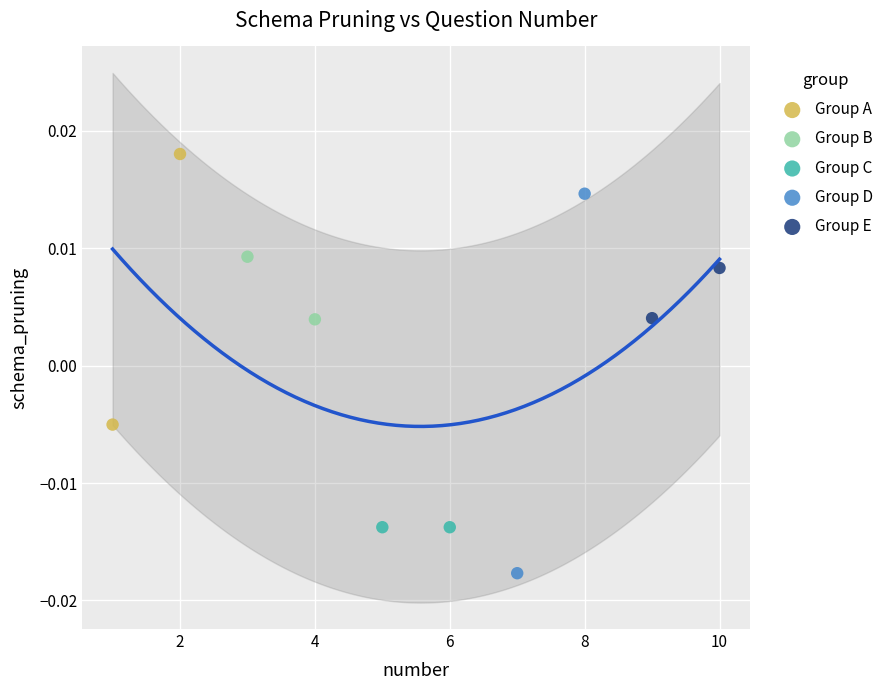

Which series has the largest Y range (max minus min)?

Group D